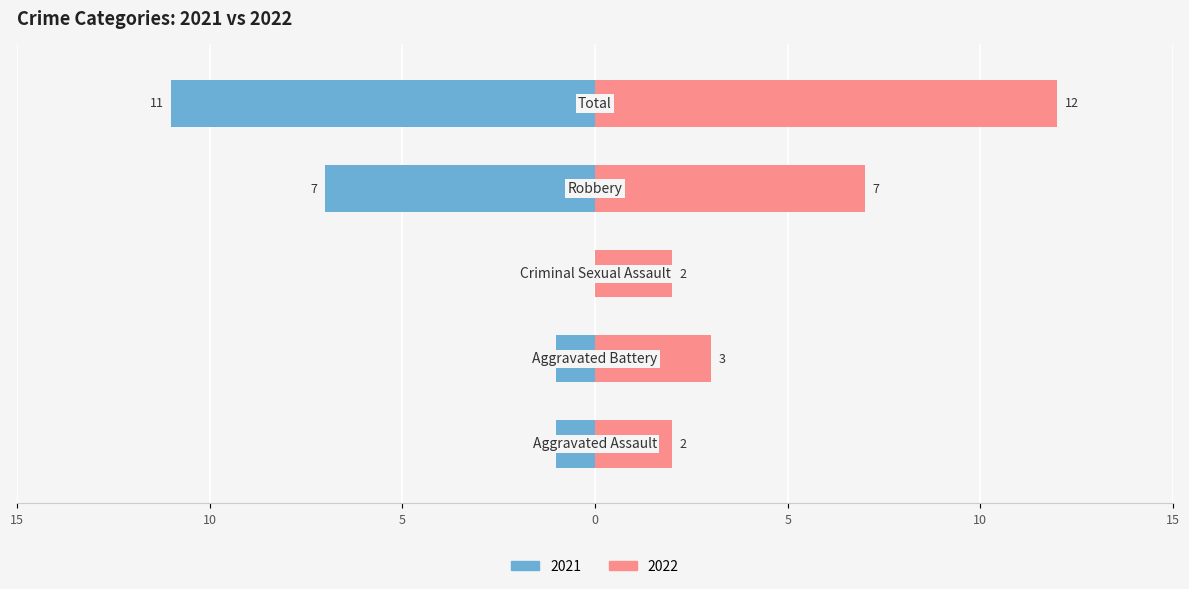

List the series in order of their peak value, lowest first.

Left (crimes per year), Right (crimes per year)